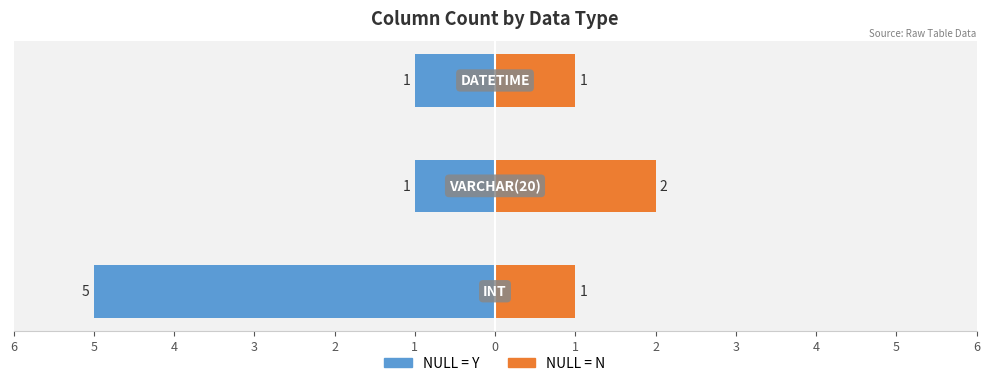

How many bars are there in each group?

2